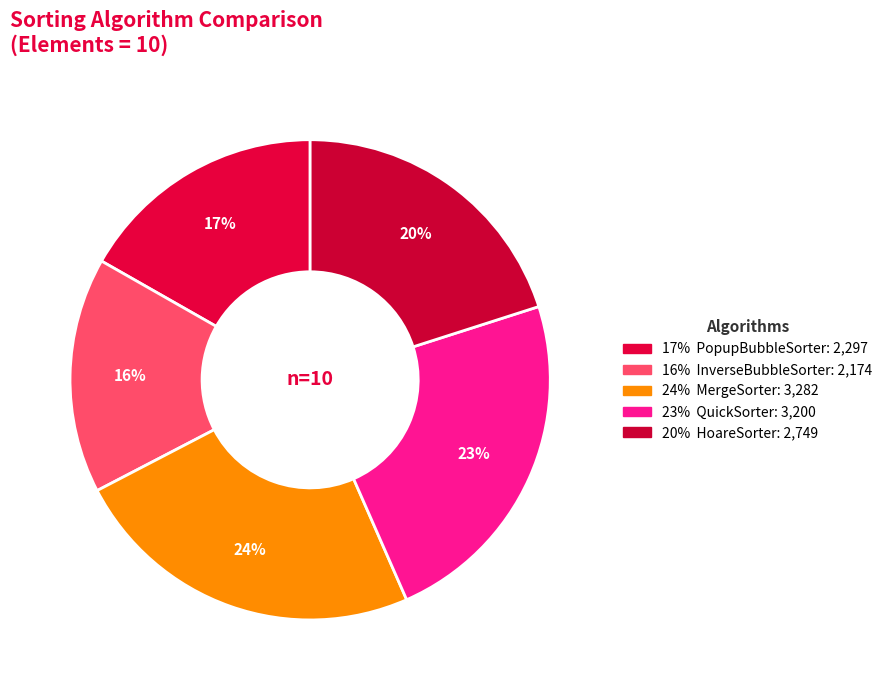

How many segments does this pie chart have?

5